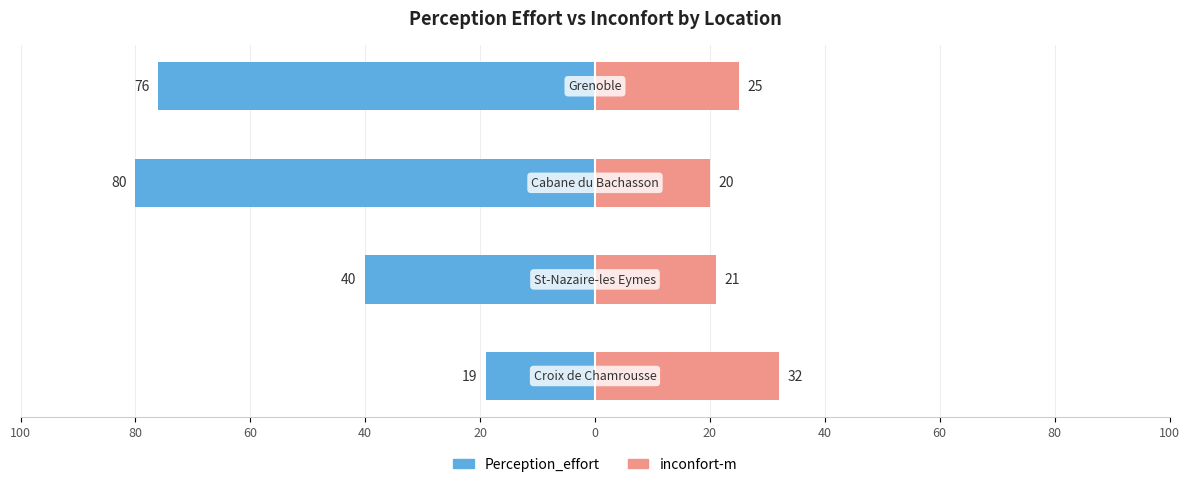

What is the difference between the second highest and minimum values in the inconfort-m series?

5